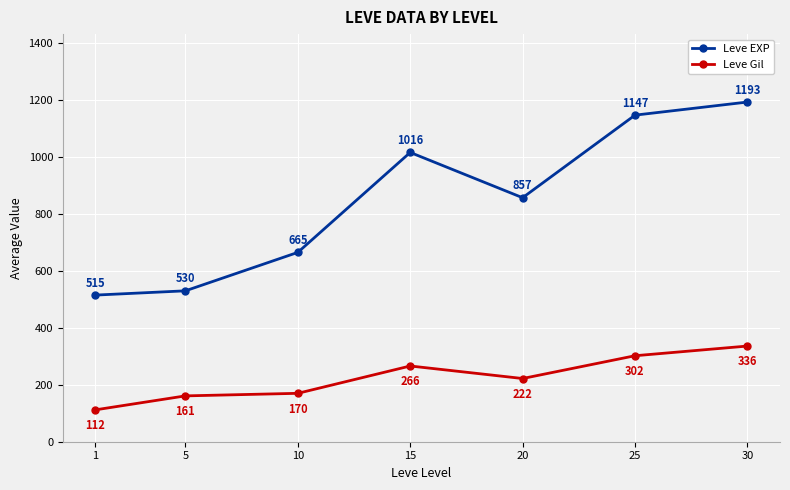

How many categories are shown in the chart?

7